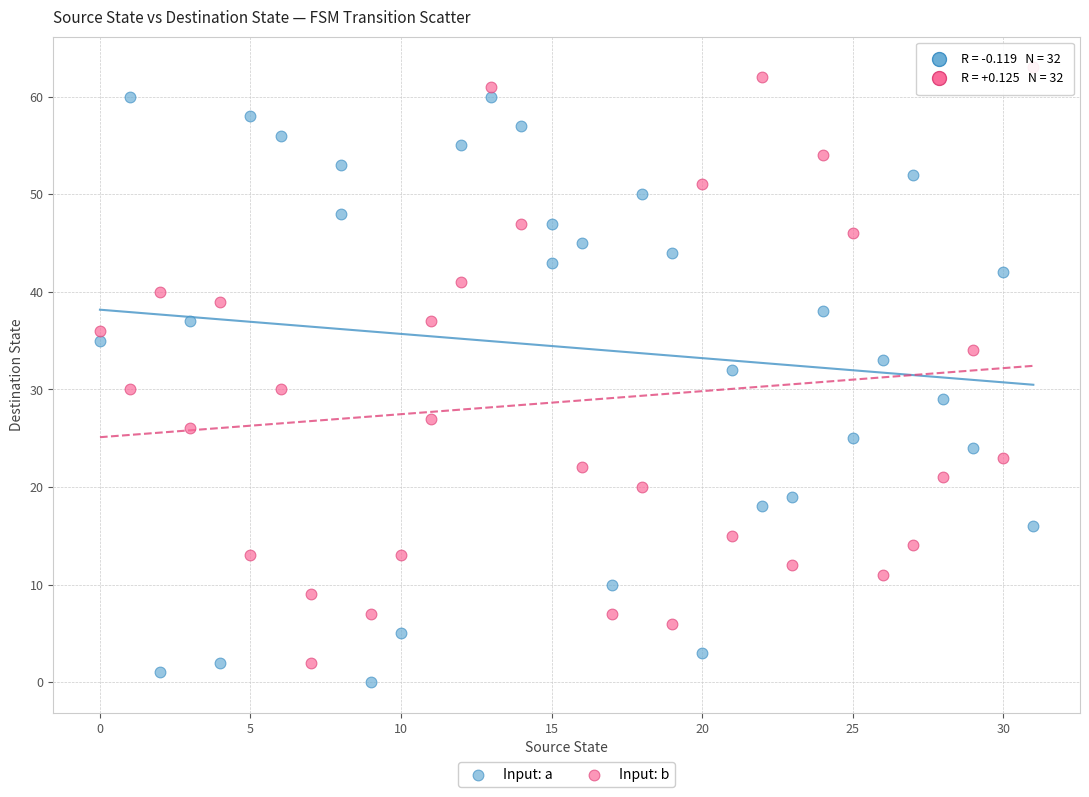

Which series contains the highest Y value?

Input: b